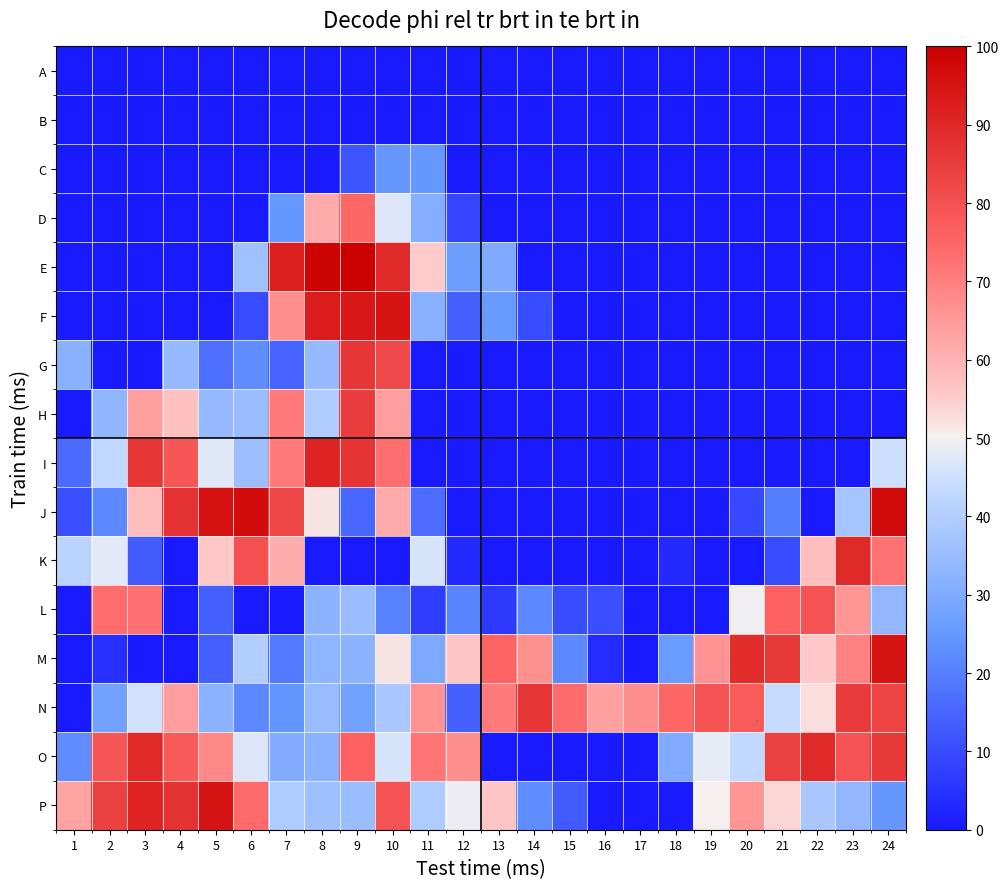

Rank the series by their maximum value, from lowest to highest.

A, B, C, D, L, H, G, N, K, O, I, M, F, P, J, E